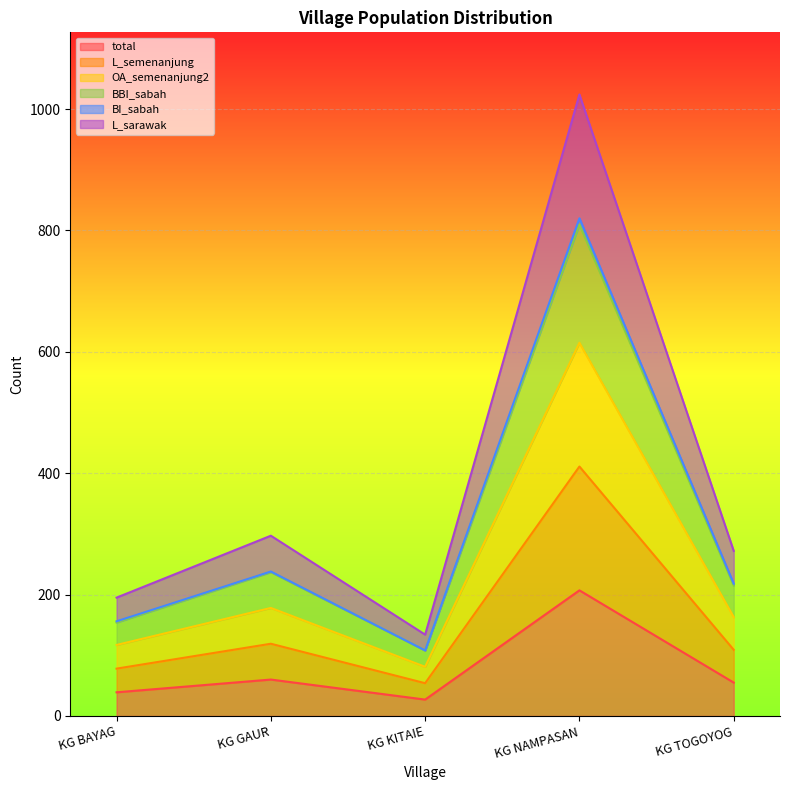

What is the greatest value displayed?

1024